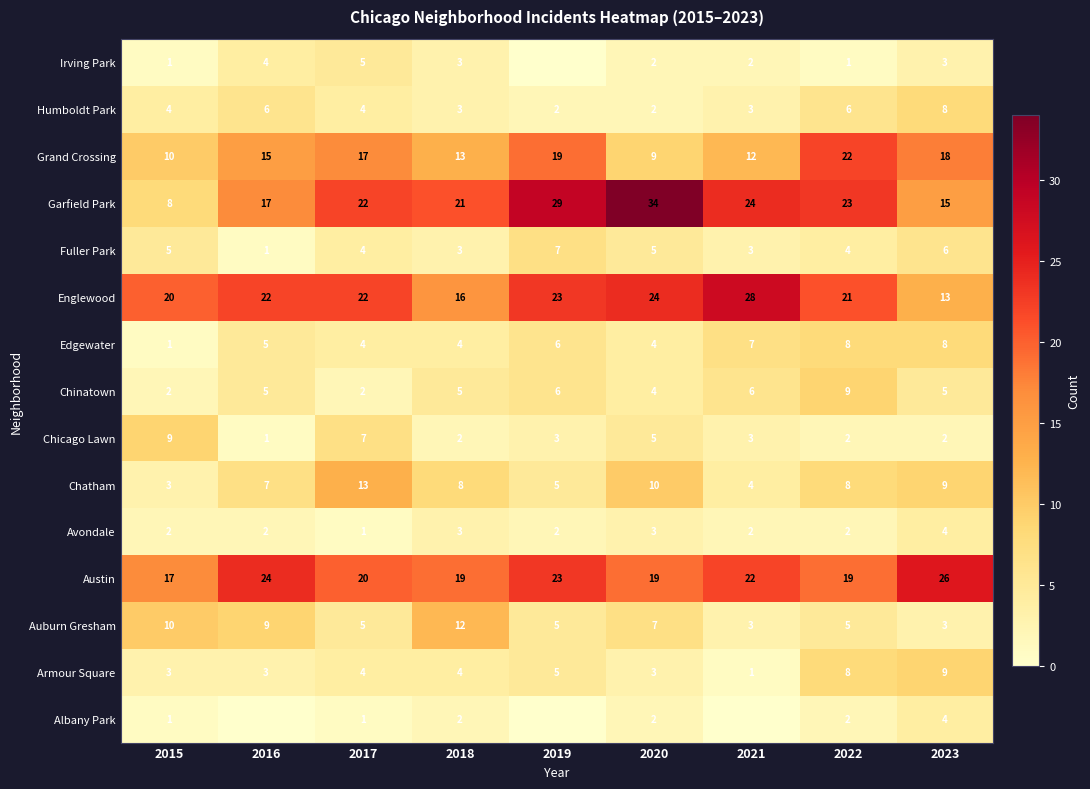

What is the total value across all series at 2020?

133